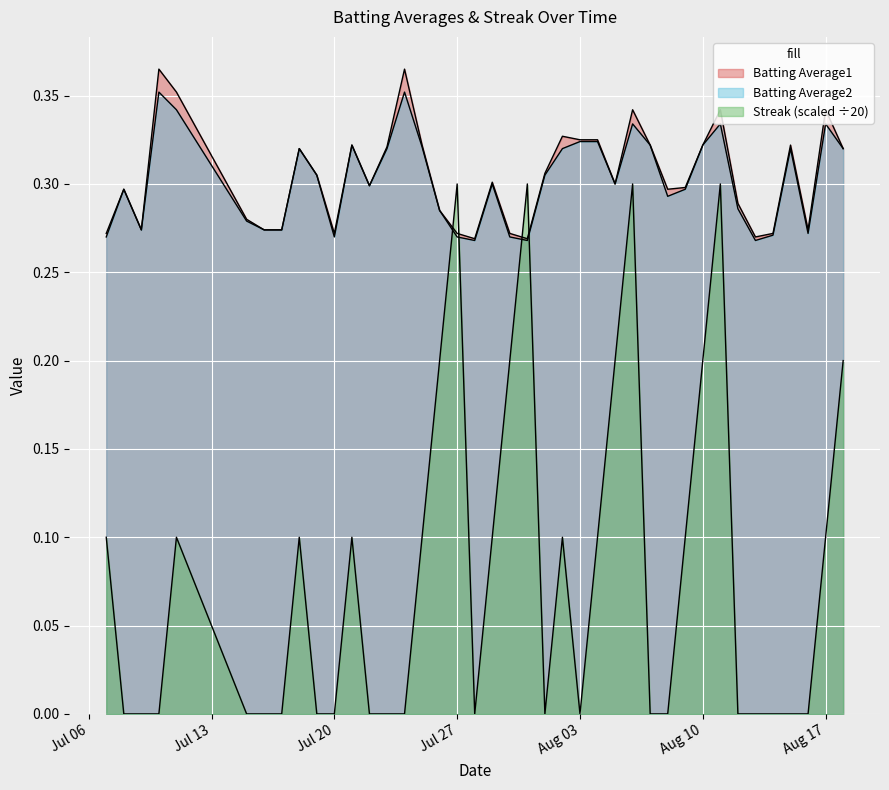

What is the maximum value shown in the chart?

0.4